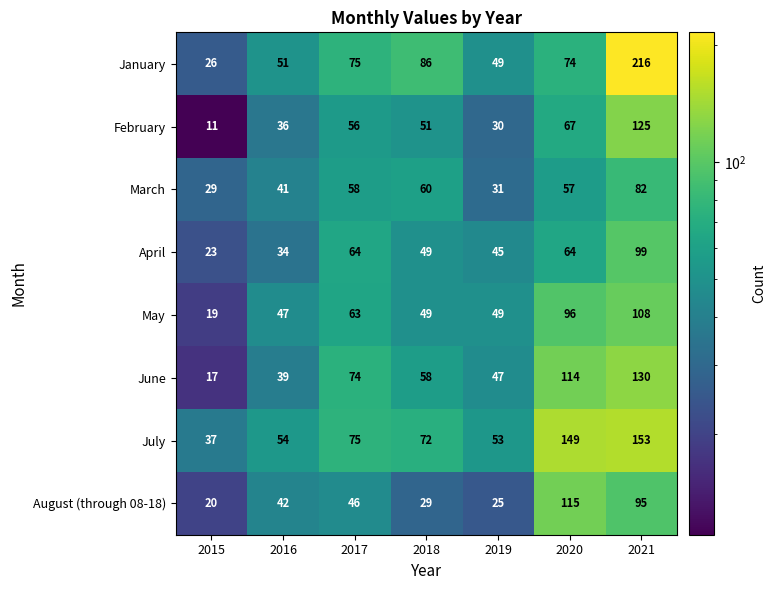

Is it true that July equals 50 at 2020?

False